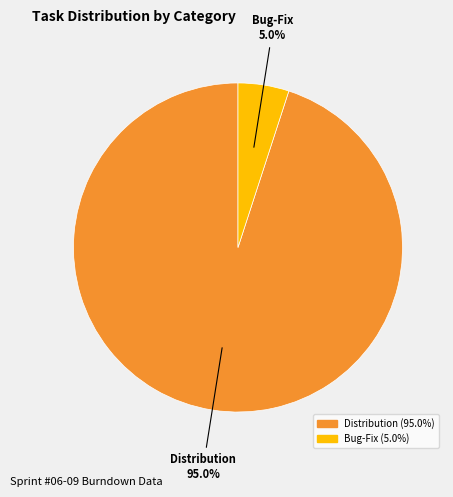

Does any single category account for the majority?

Yes